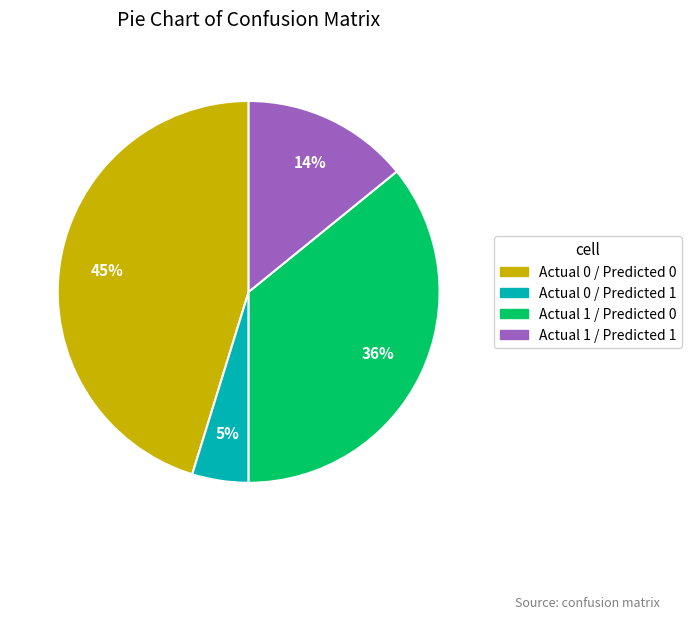

Does any single category account for the majority?

No